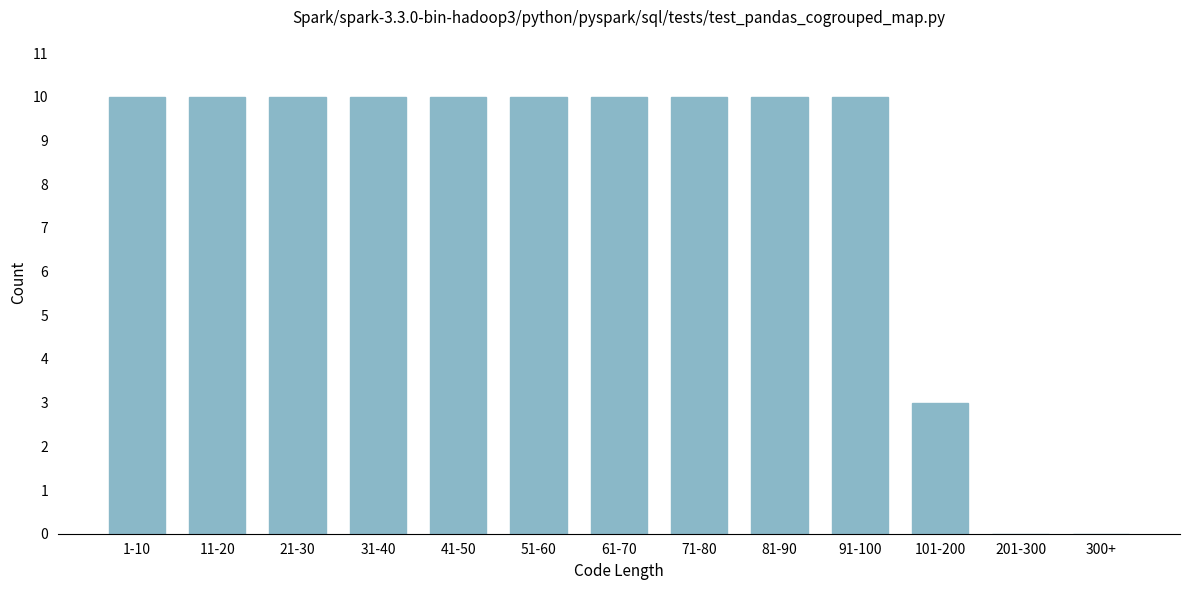

Reading left to right, list all the values displayed in this chart.

1-10=10	11-20=10	21-30=10	31-40=10	41-50=10	51-60=10	61-70=10	71-80=10	81-90=10	91-100=10	101-200=3	201-300=0	300+=0